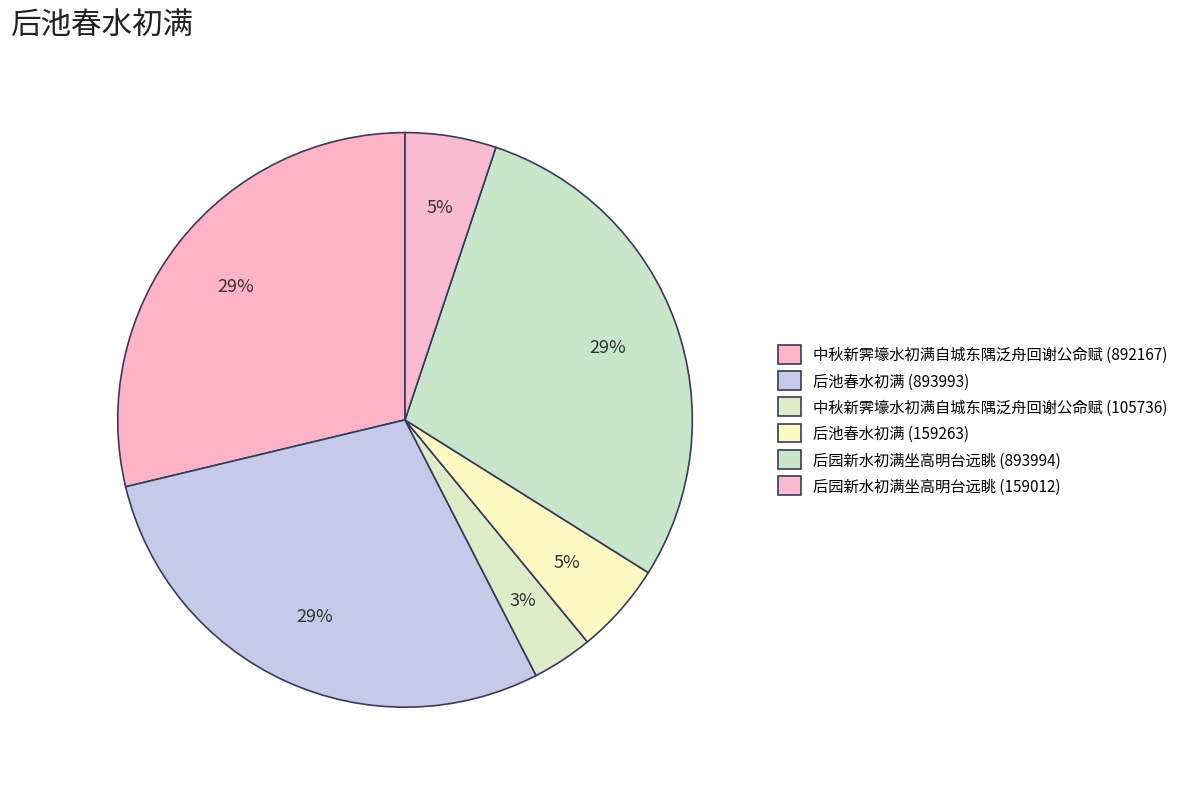

Between 中秋新霁壕水初满自城东隅泛舟回谢公命赋 (105736) and 后池春水初满 (159263), which is larger?

后池春水初满 (159263)